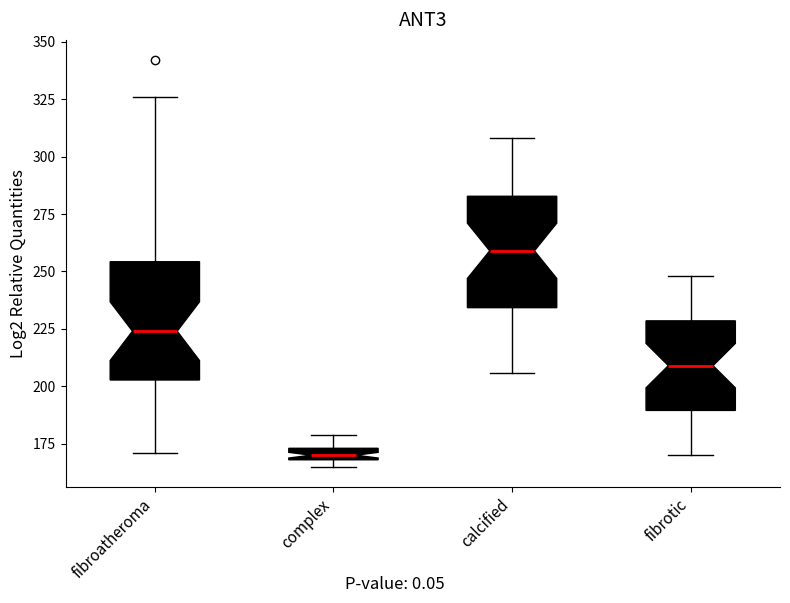

Where does the upper whisker of the box for complex end on the y-axis? The values are not printed on the chart, so give them approximately, as read against the axis.

180